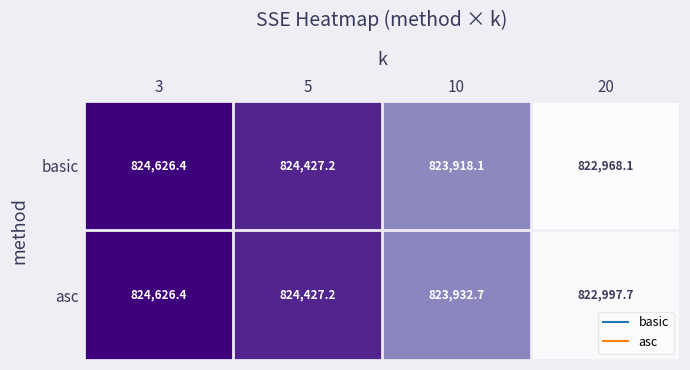

What is the difference between the asc values at 20 and 10?

935.0